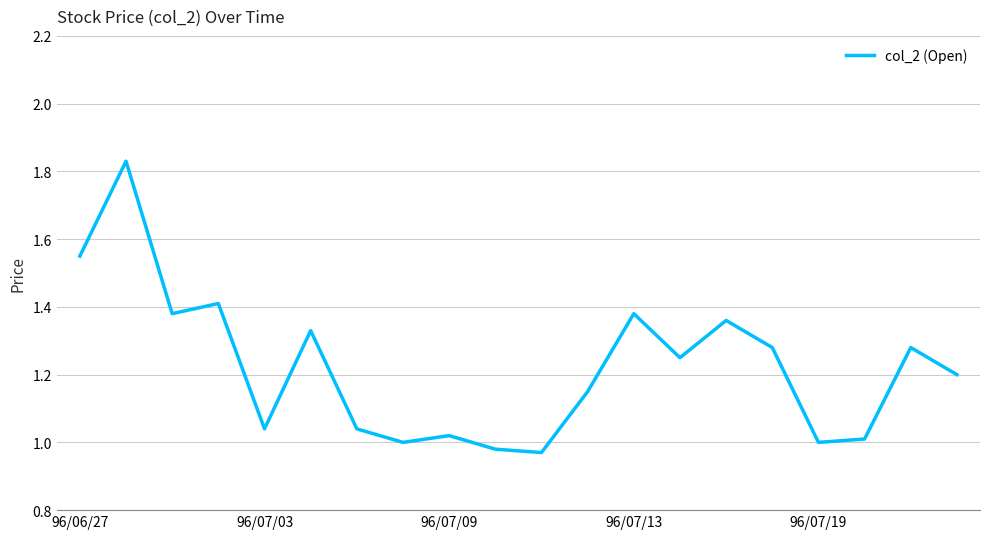

What is the difference between the maximum and minimum values?

0.9